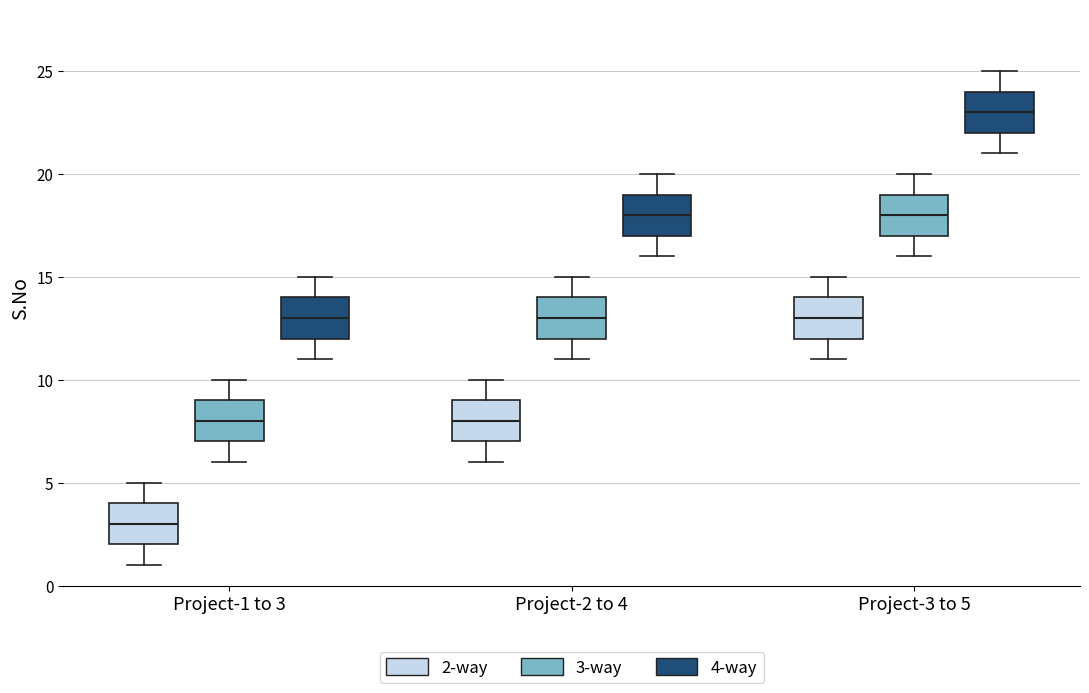

Where does the lower whisker of the box for Project-2 to 4 (2-way) end on the y-axis? The values are not printed on the chart, so give them approximately, as read against the axis.

6